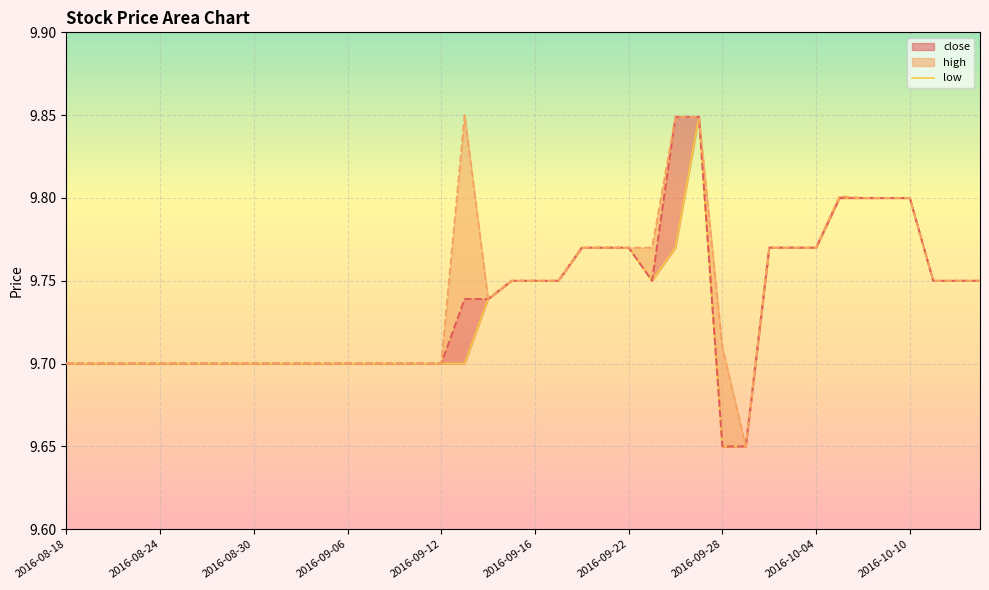

What is the difference between the second highest and minimum values?

0.2